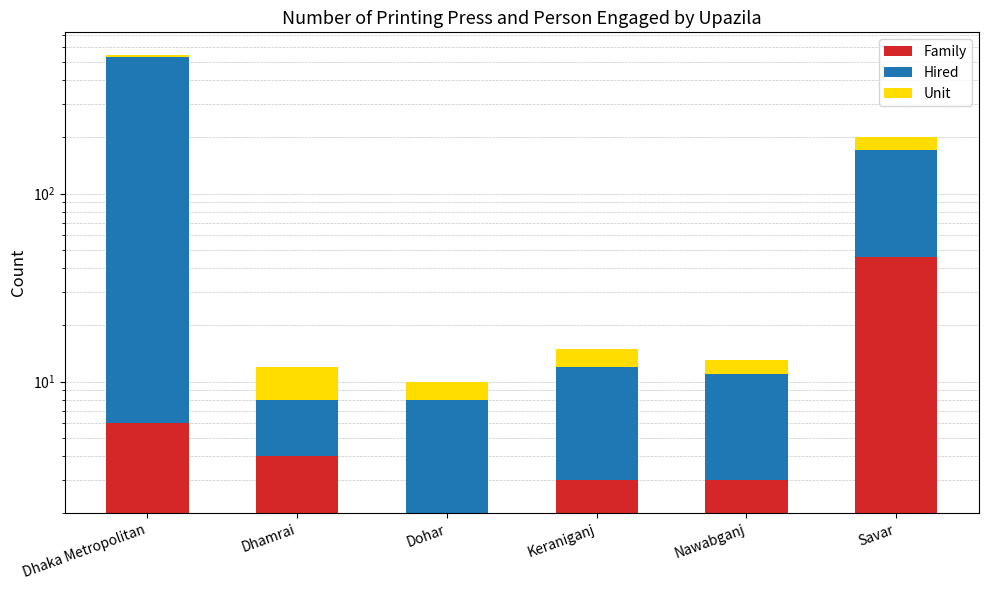

What is the difference between the Hired values at Dhamrai and Nawabganj?

4